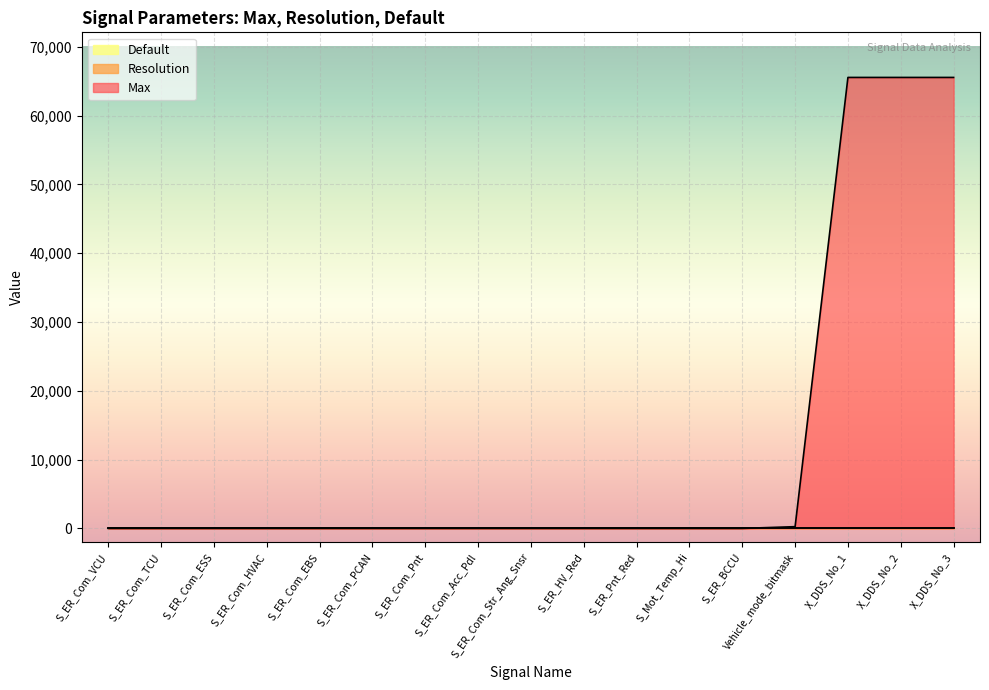

Where is Default nearest to the value 0?

S_ER_Com_VCU